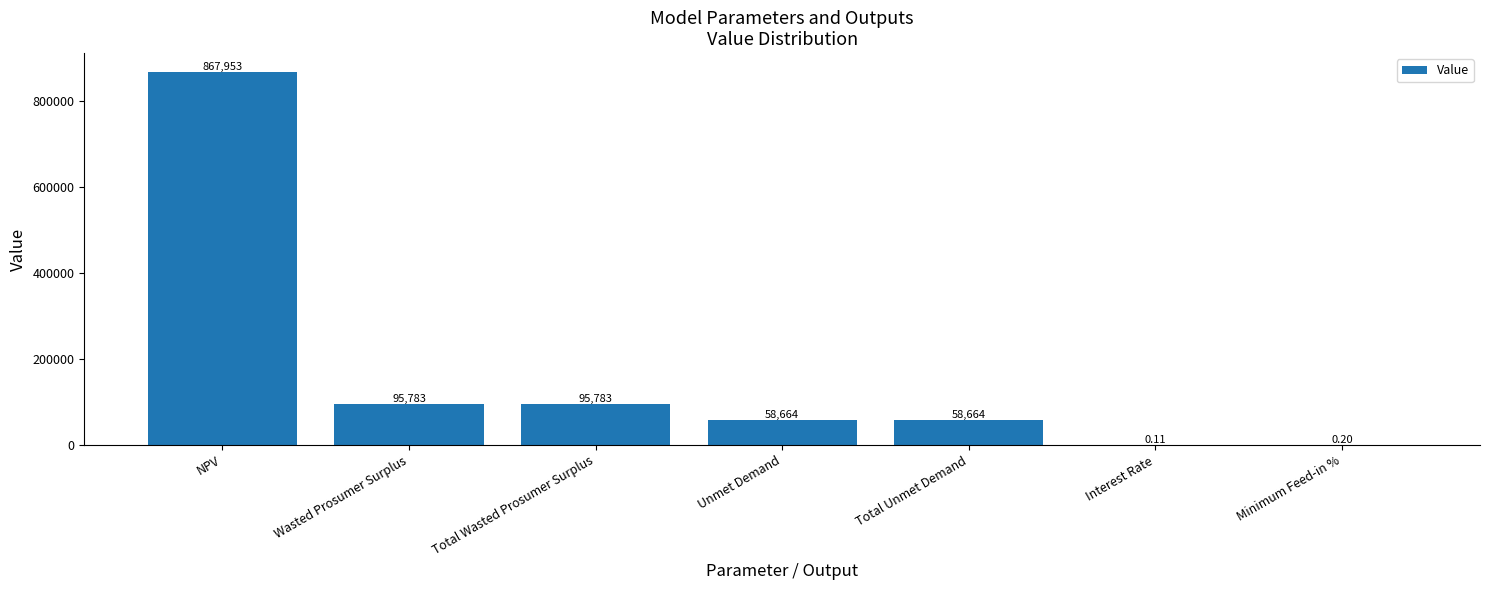

What is the approximate value at NPV?

867953.2